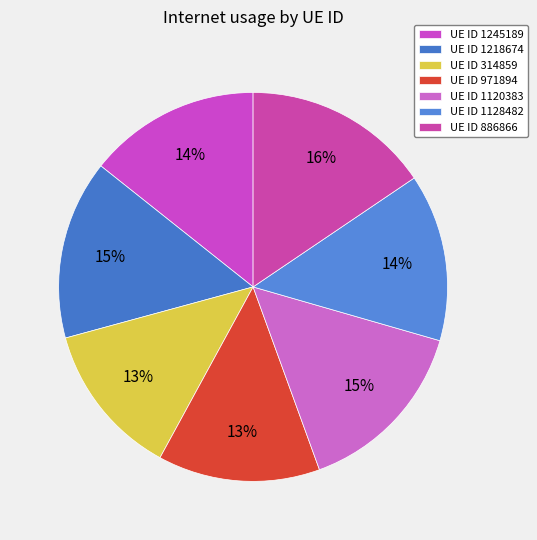

Count the number of slices in the pie.

7